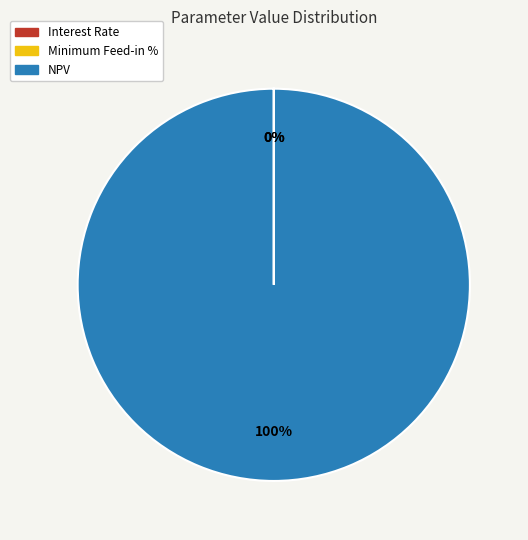

To the nearest percent, what is the average slice percentage?

33%